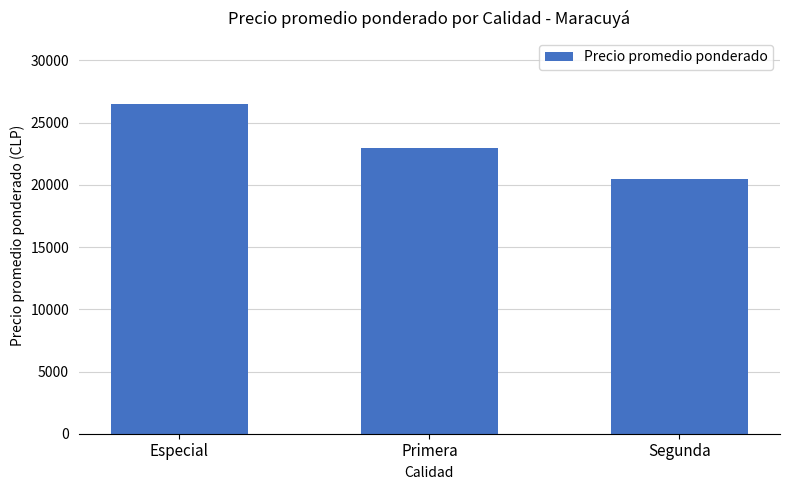

What is the ratio of the value at Segunda to the value at Primera?

0.9